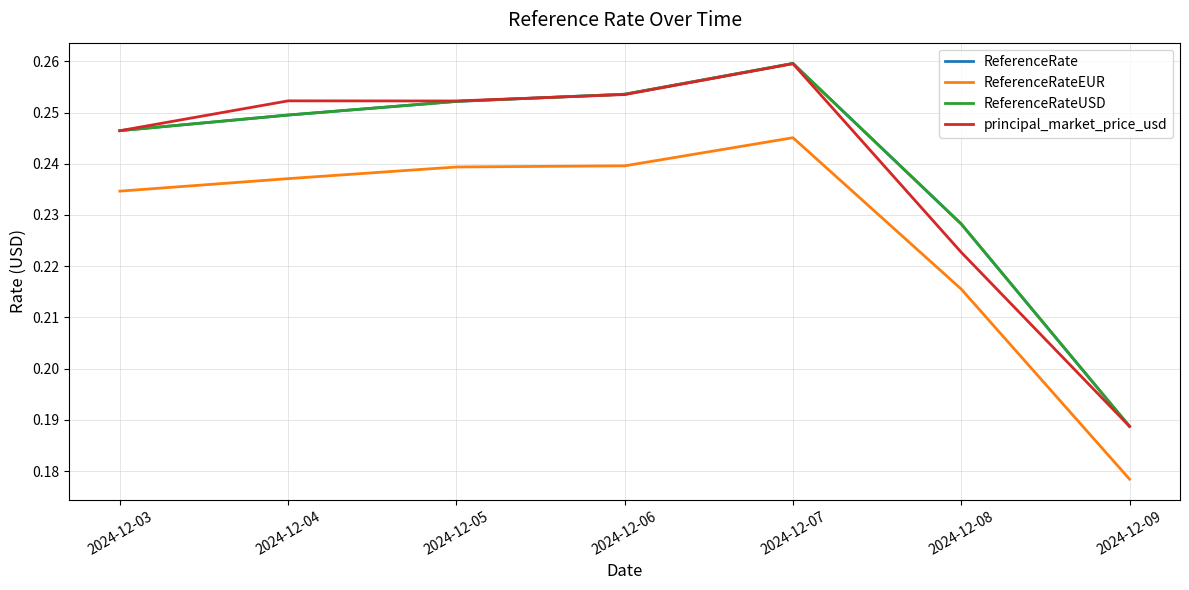

Reading right to left, transcribe all the data shown in this chart.

ReferenceRate: 0.2	0.2	0.3	0.3	0.3	0.2	0.2
ReferenceRateEUR: 0.2	0.2	0.2	0.2	0.2	0.2	0.2
ReferenceRateUSD: 0.2	0.2	0.3	0.3	0.3	0.2	0.2
principal_market_price_usd: 0.2	0.2	0.3	0.3	0.3	0.3	0.2